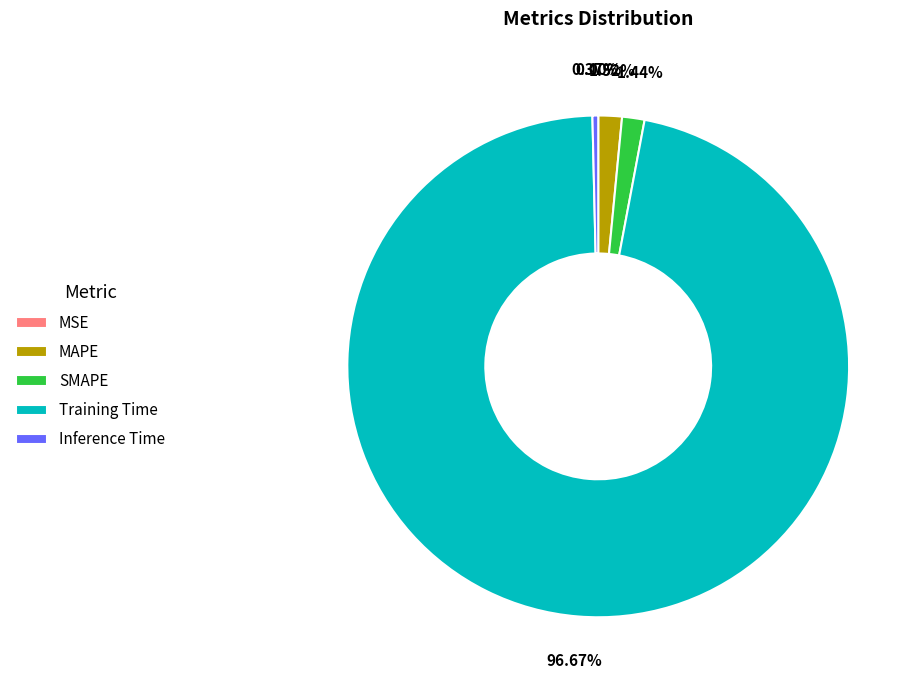

What is the largest slice in the pie chart?

Training Time